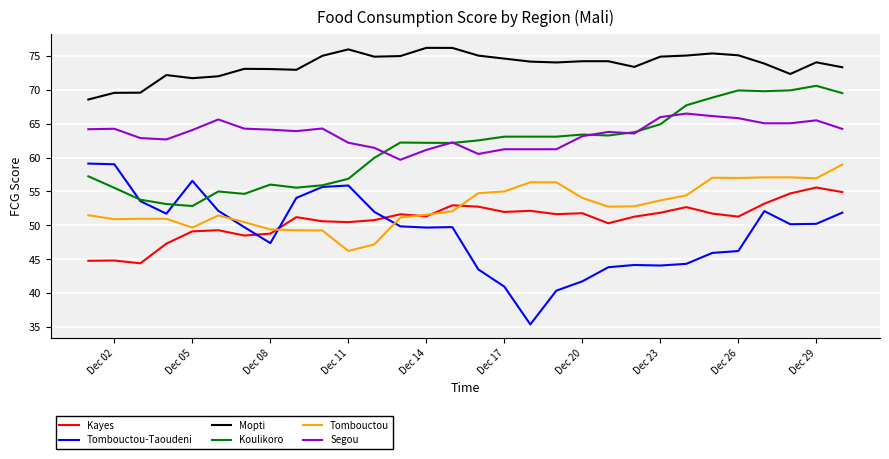

True or false: Mopti and Segou cross at least once.

False